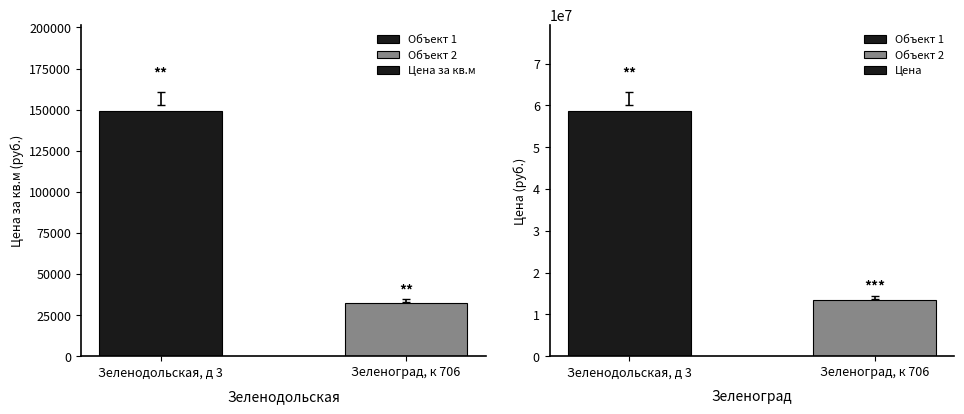

At which label is Цена closest to 36042500?

Зеленодольская, д 3